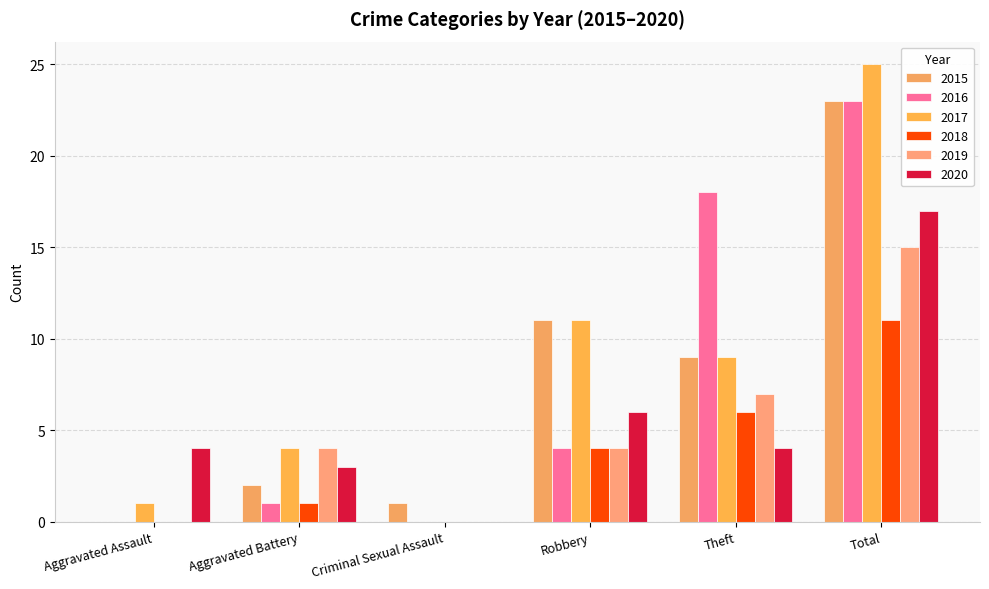

Count the number of data series in this chart.

6